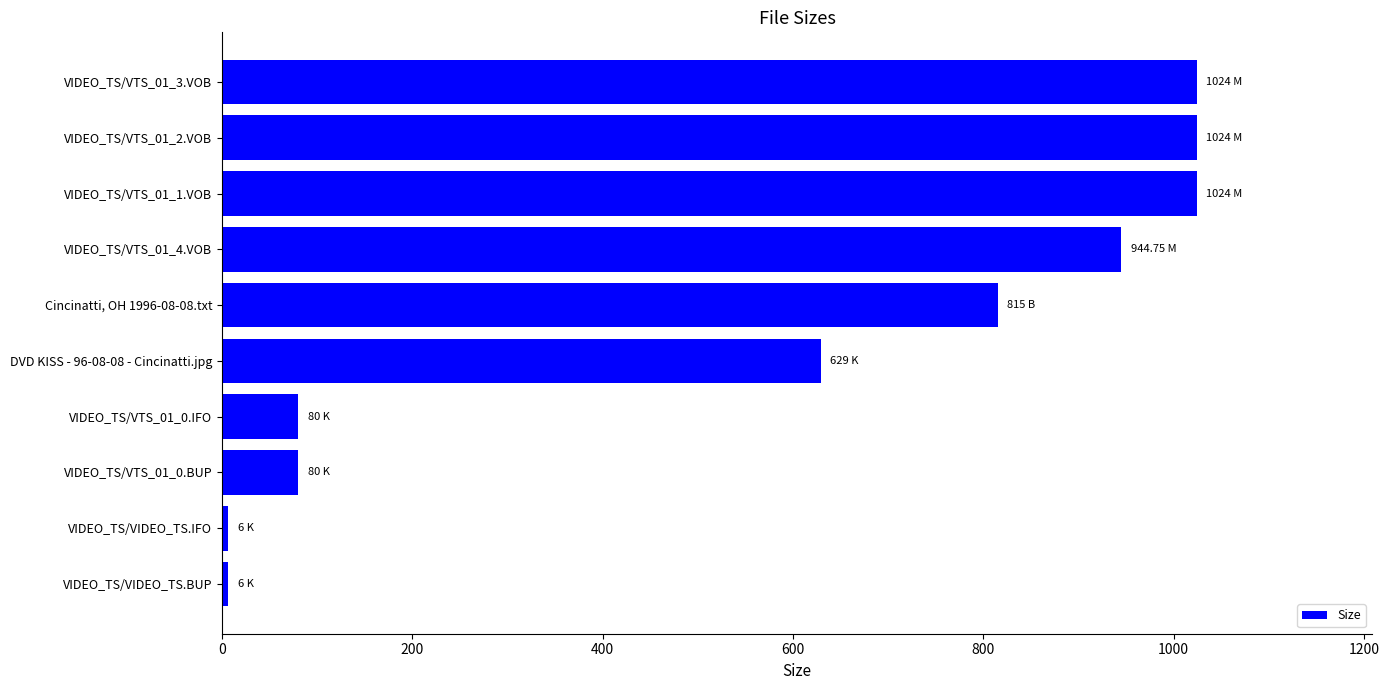

What is the maximum value shown in the chart?

1024.0